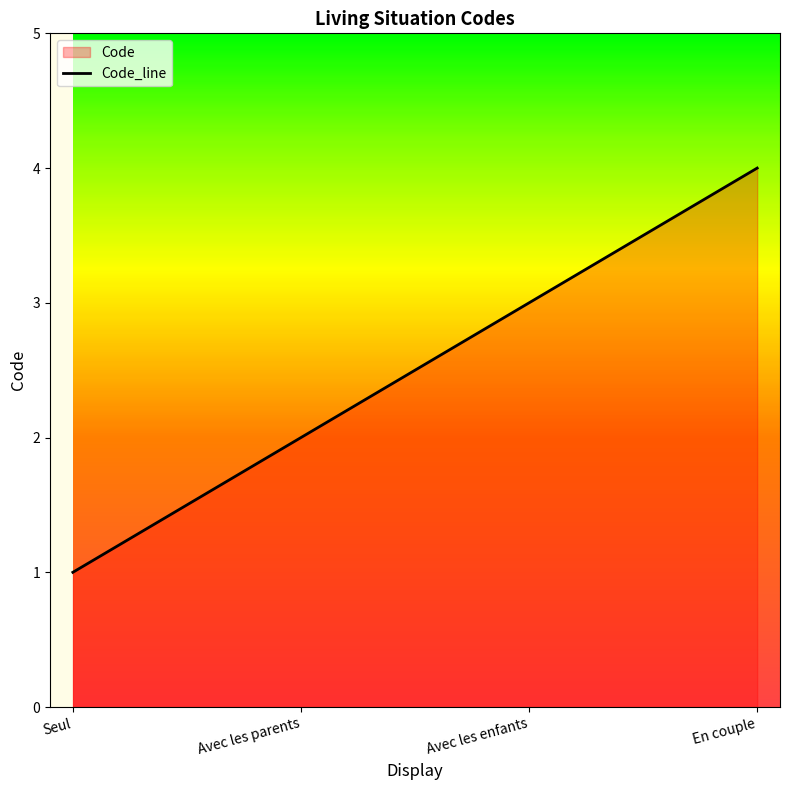

How many data points are above 3?

1